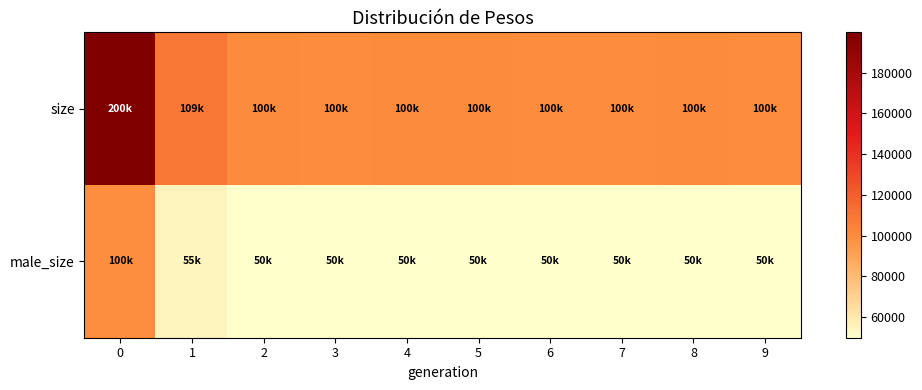

Which series has the largest range (max minus min)?

size